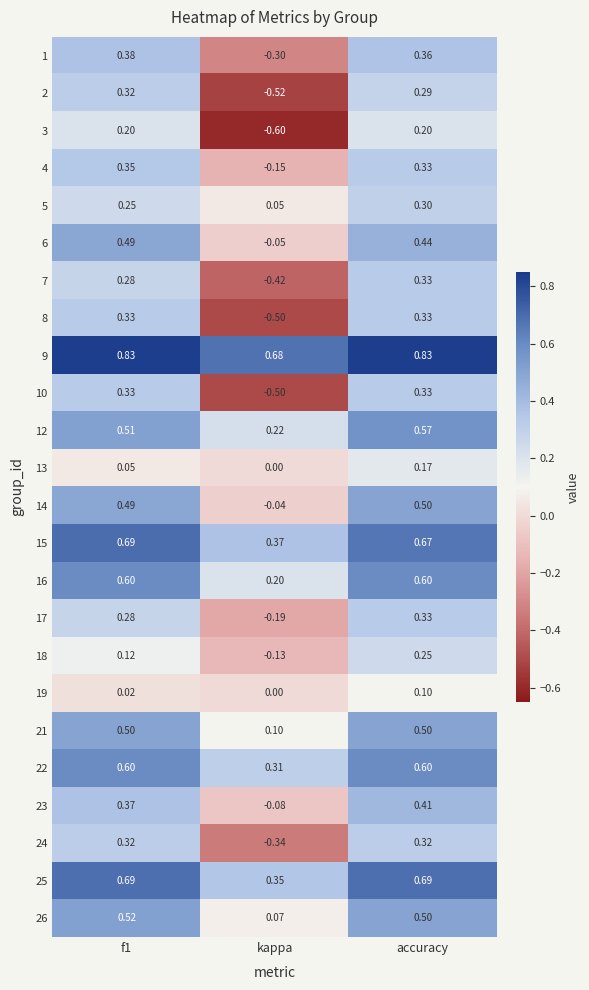

Which category has the highest value in the 7 series?

accuracy